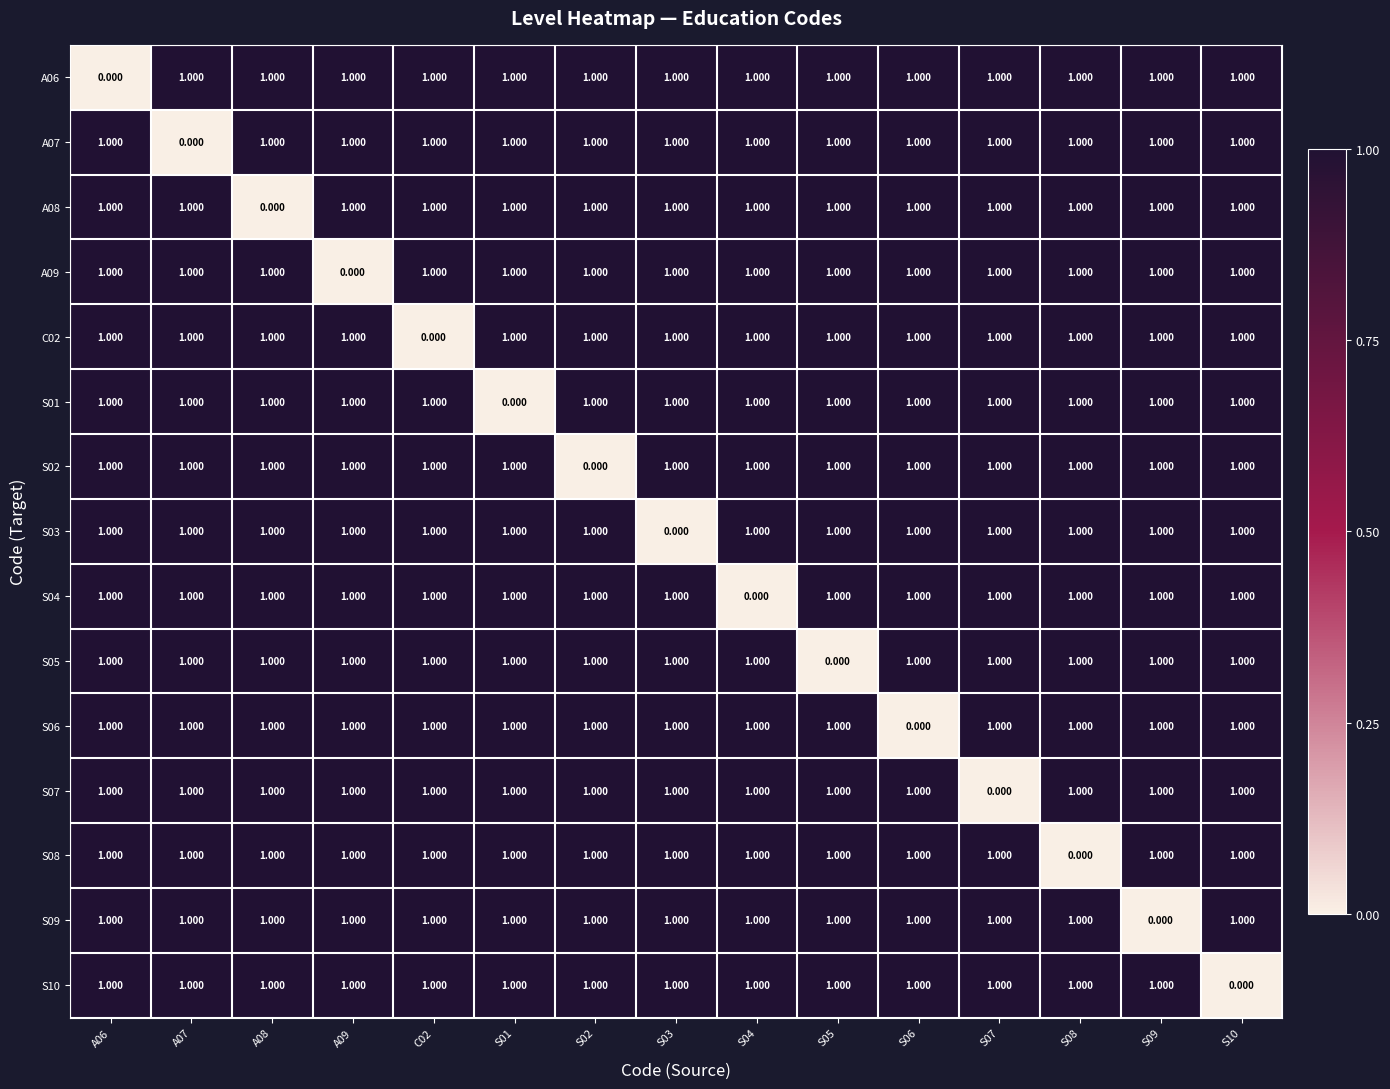

What is the total value across all series at S06?

14